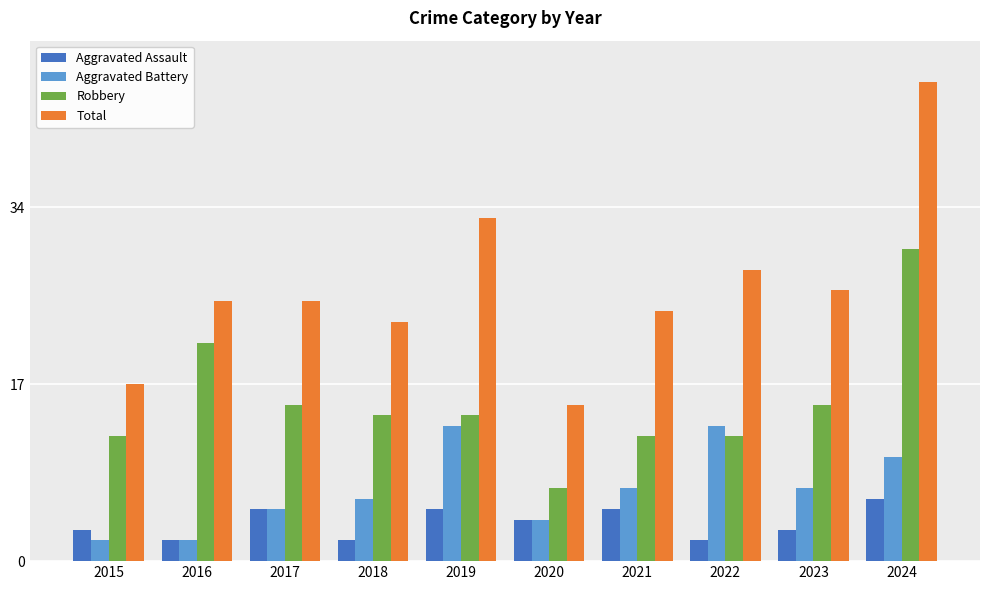

Reading left to right, what are all the values shown in this chart?

Aggravated Assault: 2015=3	2016=2	2017=5	2018=2	2019=5	2020=4	2021=5	2022=2	2023=3	2024=6
Aggravated Battery: 2015=2	2016=2	2017=5	2018=6	2019=13	2020=4	2021=7	2022=13	2023=7	2024=10
Robbery: 2015=12	2016=21	2017=15	2018=14	2019=14	2020=7	2021=12	2022=12	2023=15	2024=30
Total: 2015=17	2016=25	2017=25	2018=23	2019=33	2020=15	2021=24	2022=28	2023=26	2024=46